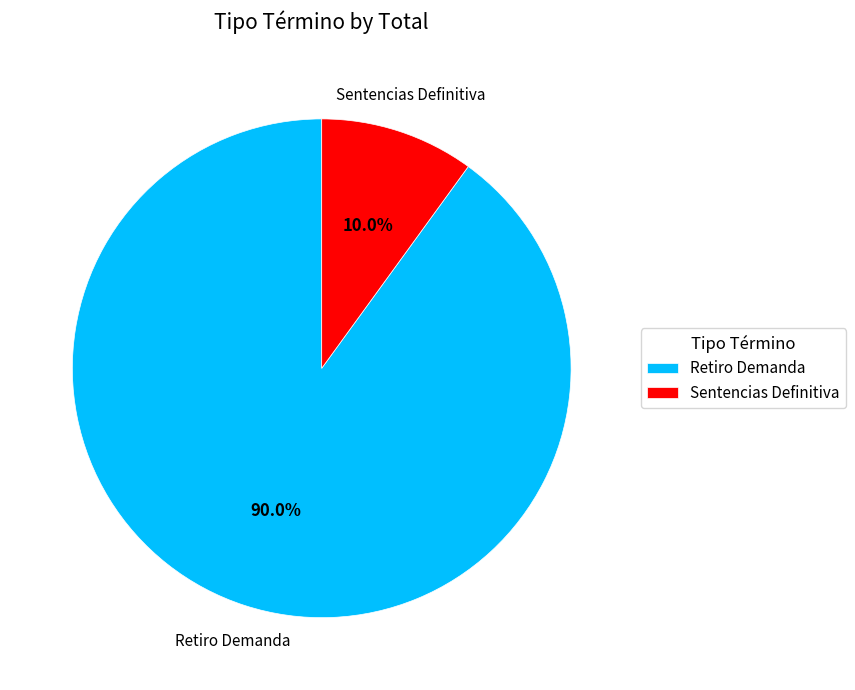

Is Sentencias Definitiva the majority of the pie?

No